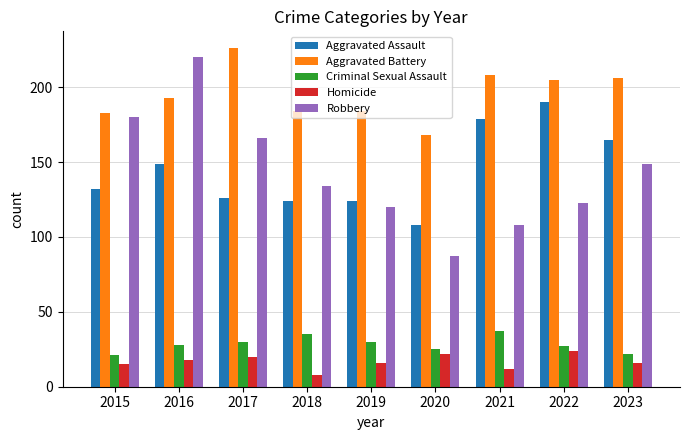

Which series changed the most between 2020 and 2021?

Aggravated Assault